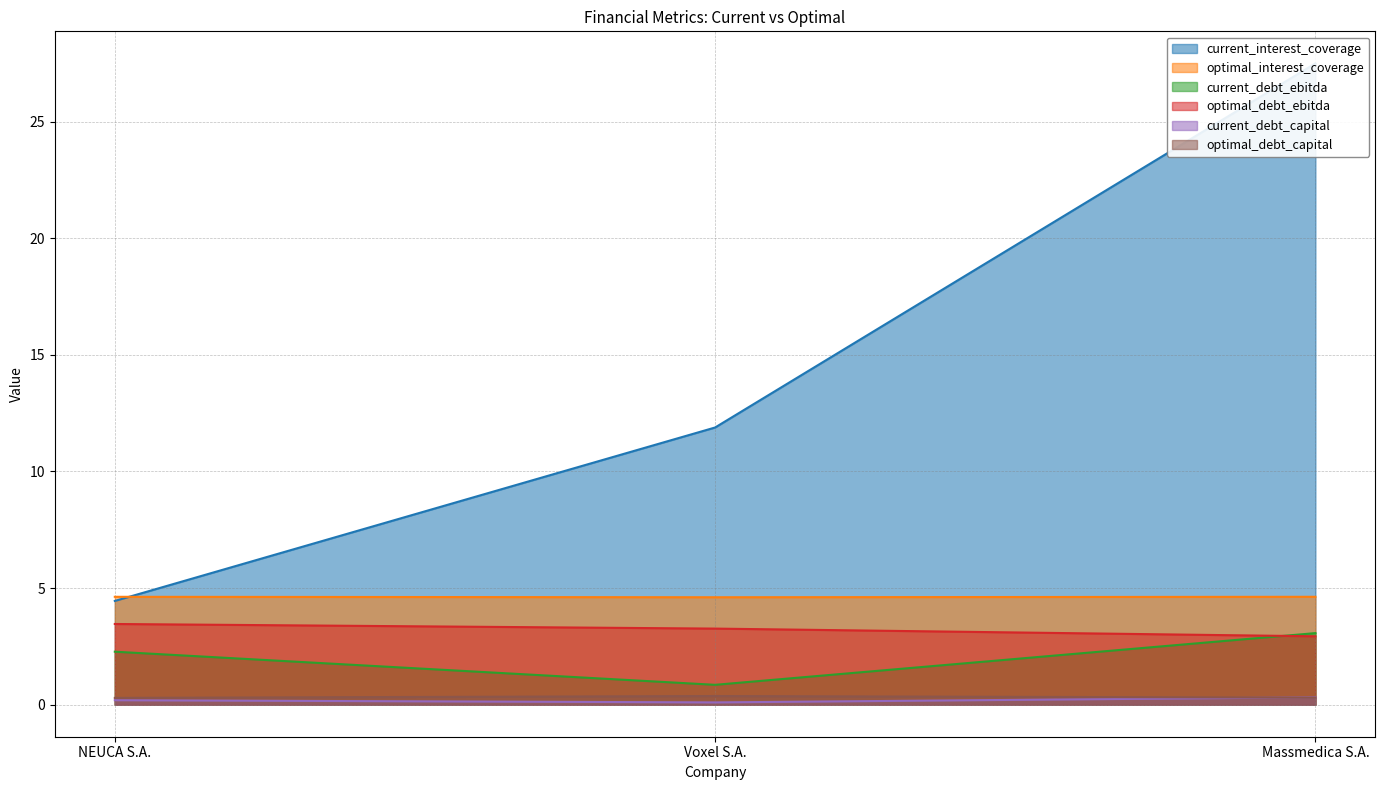

Is the value of optimal_debt_ebitda at NEUCA S.A. greater than the value of current_debt_ebitda at Voxel S.A.?

Yes